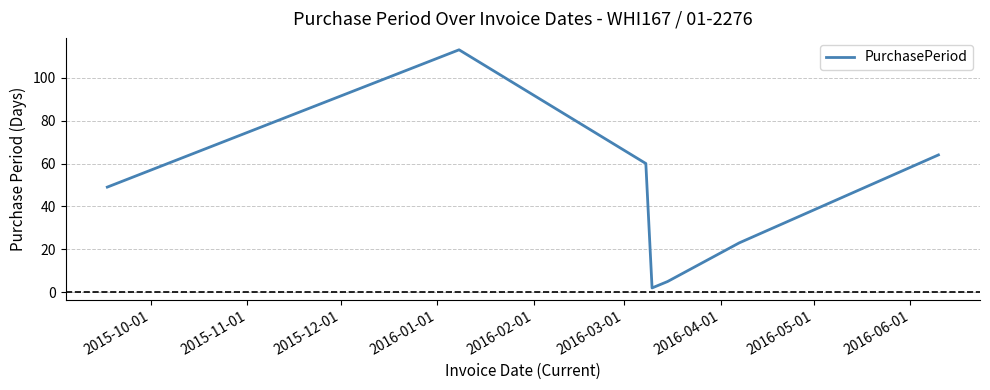

Is this an area chart (filled region under the line)?

No